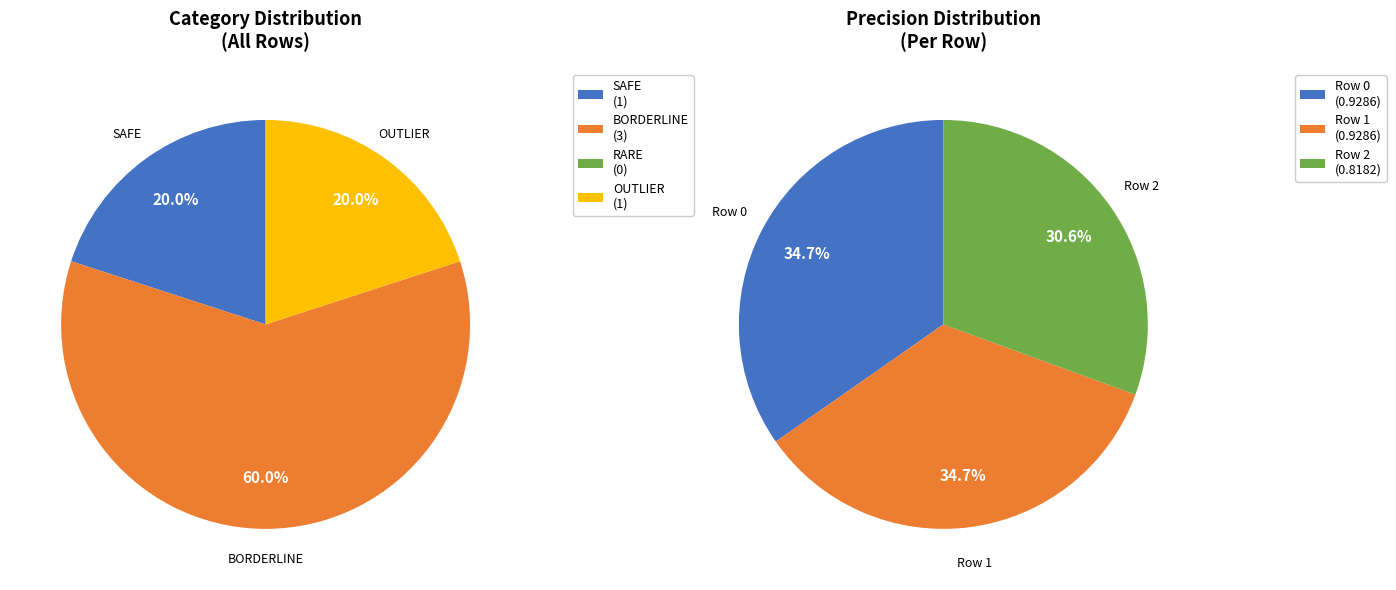

Count the number of slices in the pie.

3